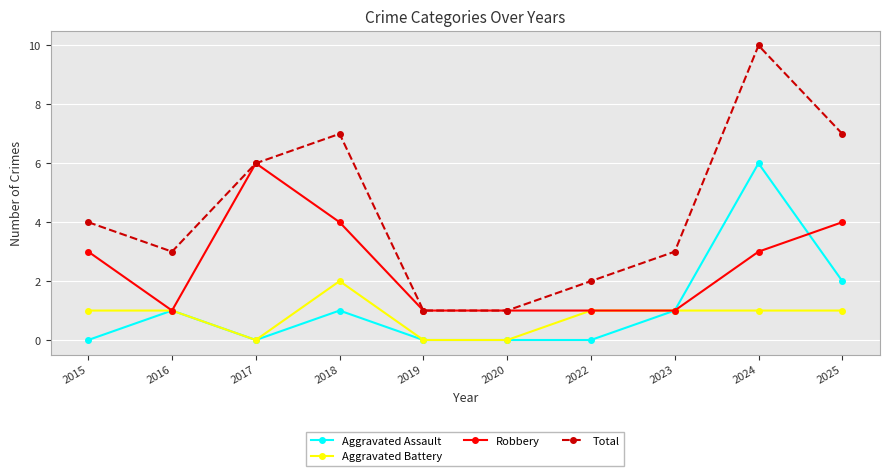

Reading right to left, extract all data points from this chart.

Aggravated Assault: 2	6	1	0	0	0	1	0	1	0
Aggravated Battery: 1	1	1	1	0	0	2	0	1	1
Robbery: 4	3	1	1	1	1	4	6	1	3
Total: 7	10	3	2	1	1	7	6	3	4